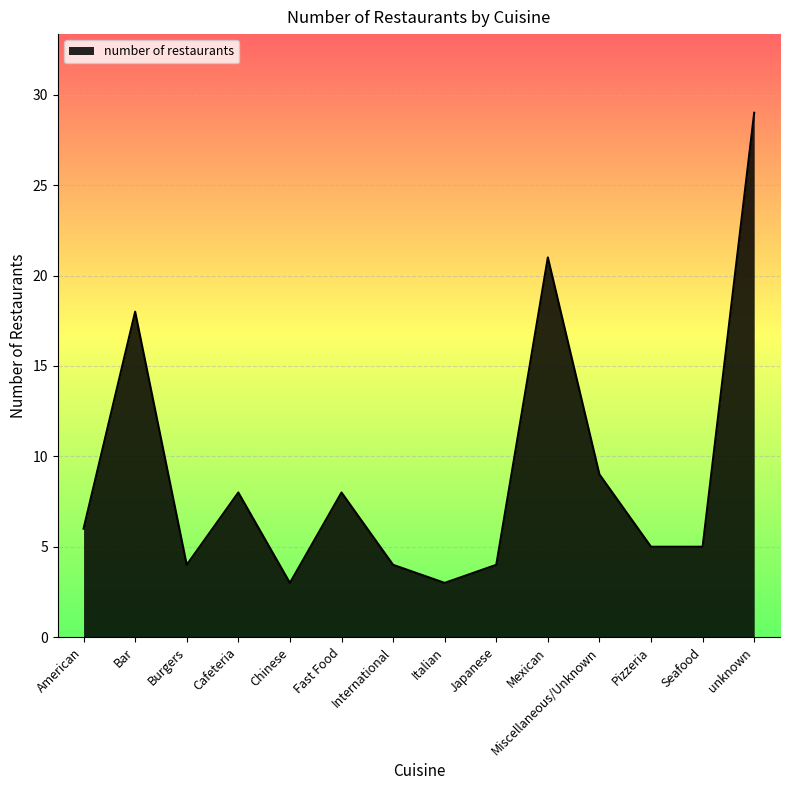

At which label is the value closest to 16?

Bar